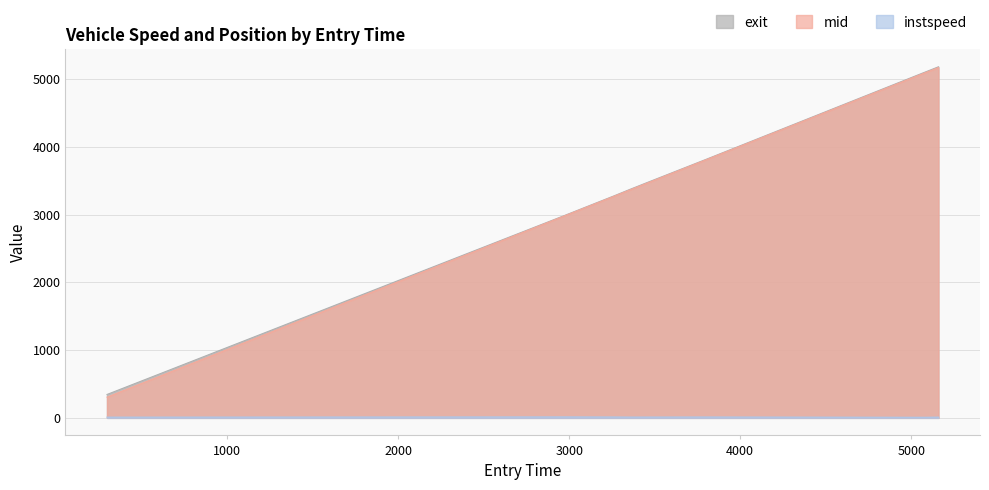

What are all the series names shown in the legend?

exit, mid, instspeed